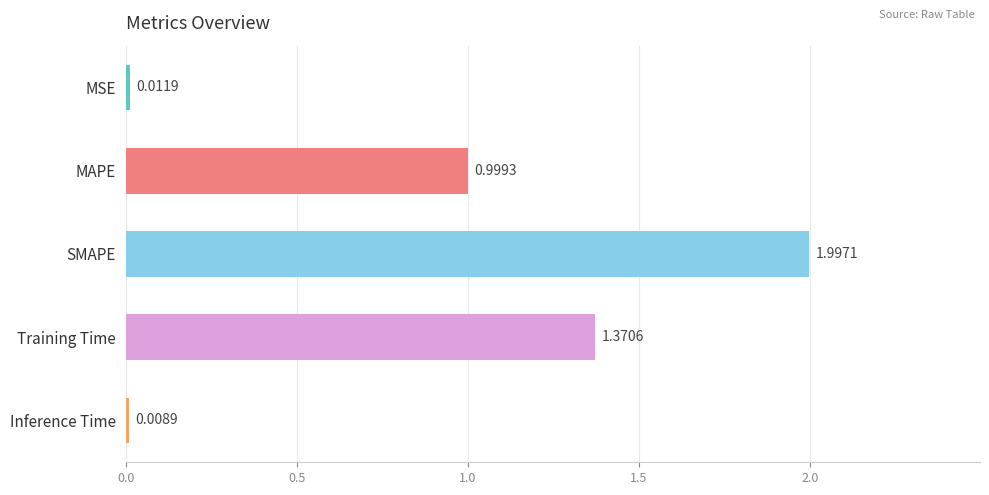

How many bars are there in total?

5